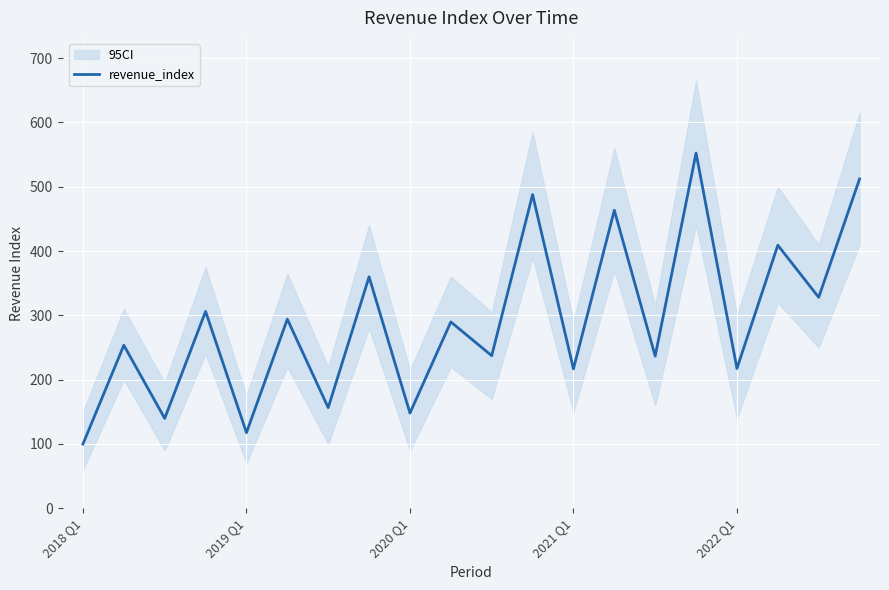

What is the minimum value for revenue_index?

100.0